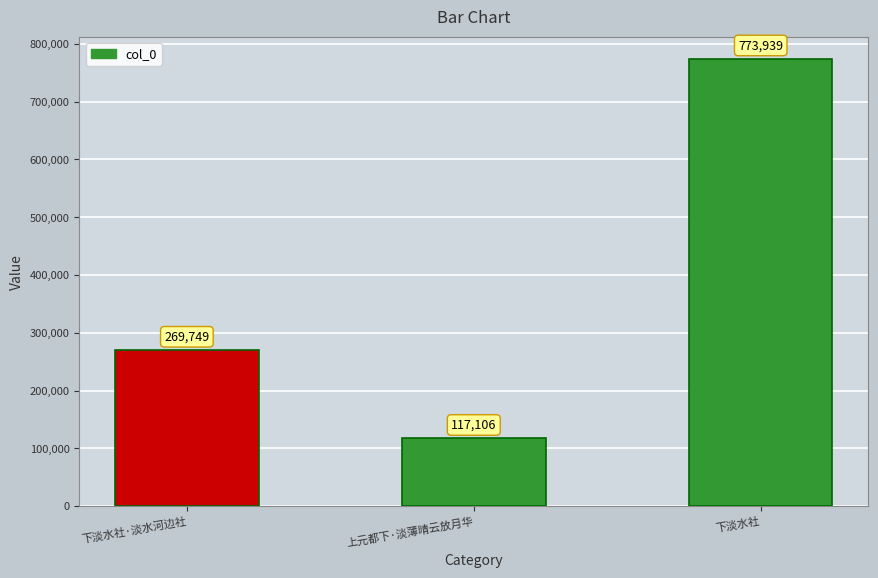

Rank the categories by value from lowest to highest.

上元都下·淡薄晴云放月华, 下淡水社·淡水河边社, 下淡水社